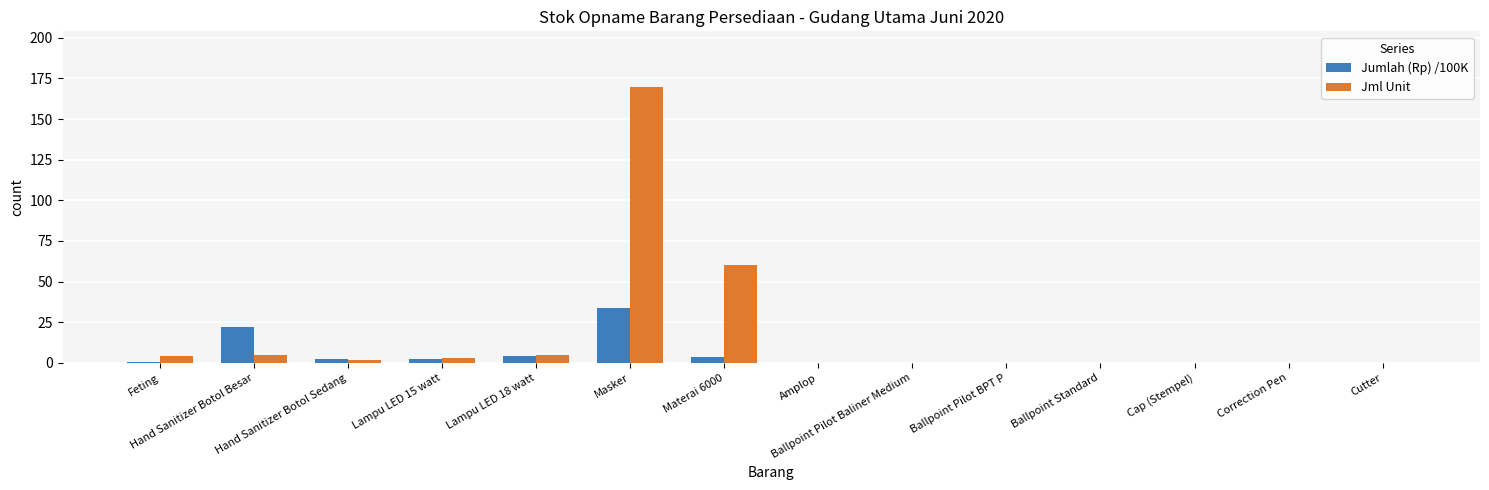

What is the sum of all Jumlah (Rp) /100K values?

69.1